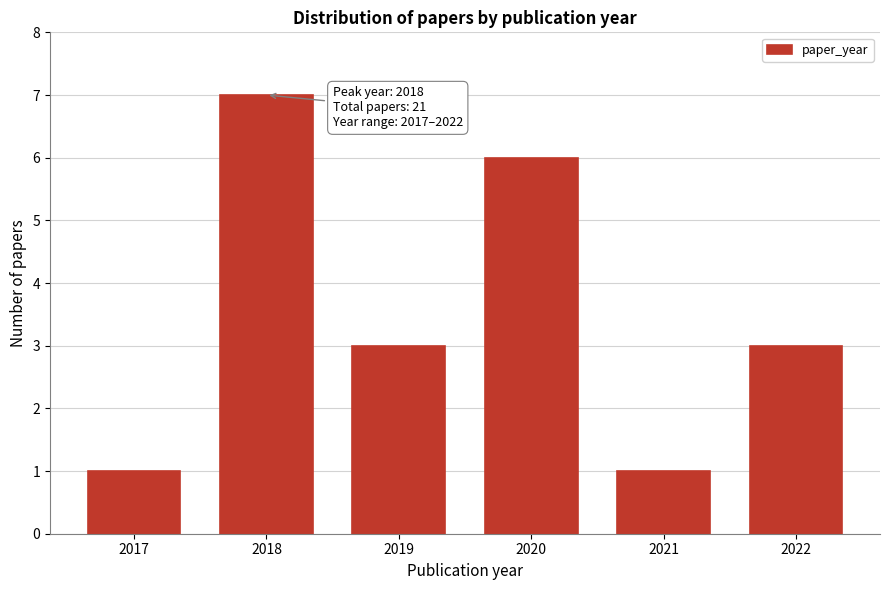

Reading right to left, list all the values displayed in this chart.

3	1	6	3	7	1